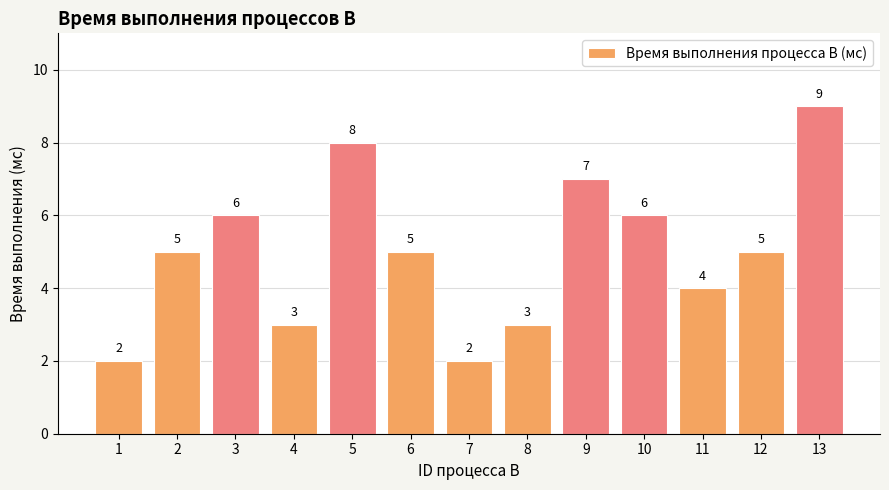

Between 5 and 13, which is larger?

13